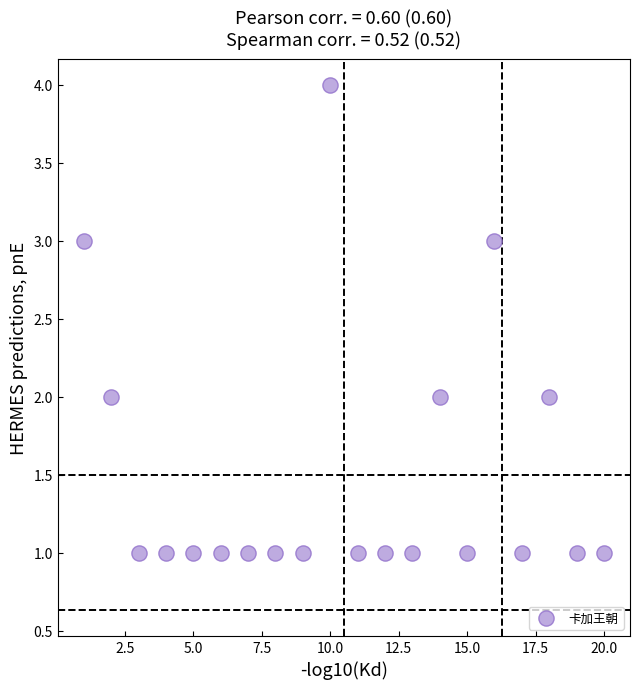

What is the range of Y values (max minus min)?

3